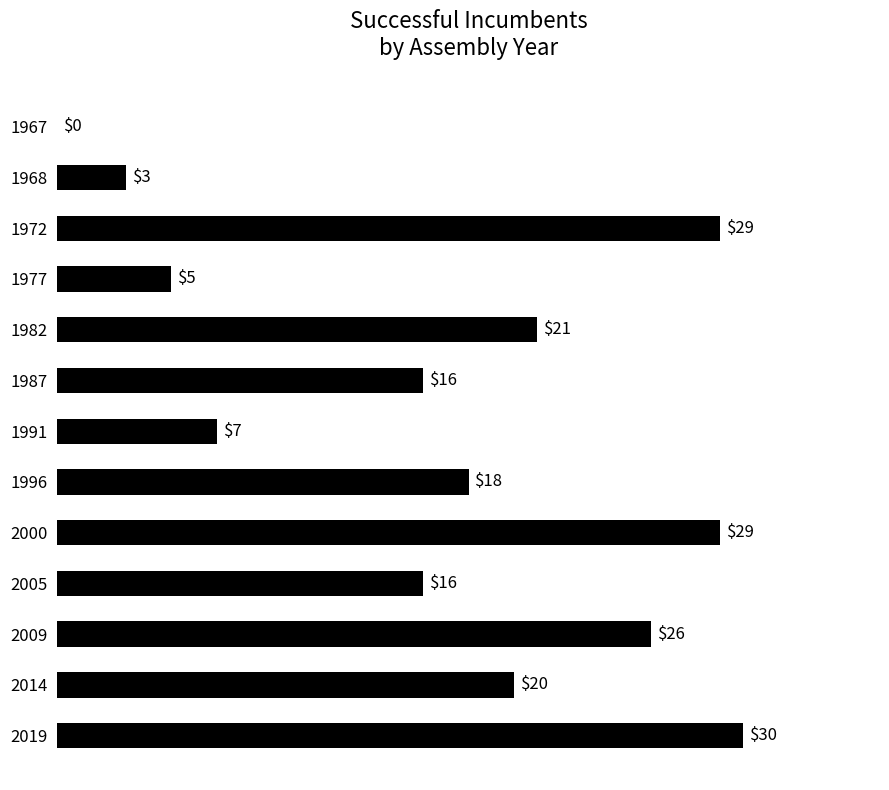

What is the sum of the values at 1987 and 1968?

19